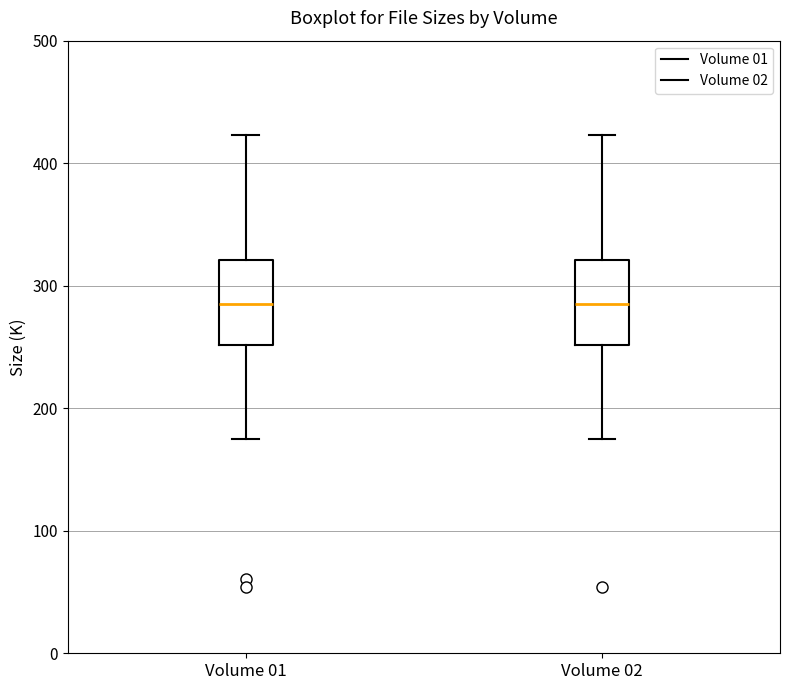

Where does the lower whisker of the box for Volume 02 end on the y-axis? The values are not printed on the chart, so give them approximately, as read against the axis.

170